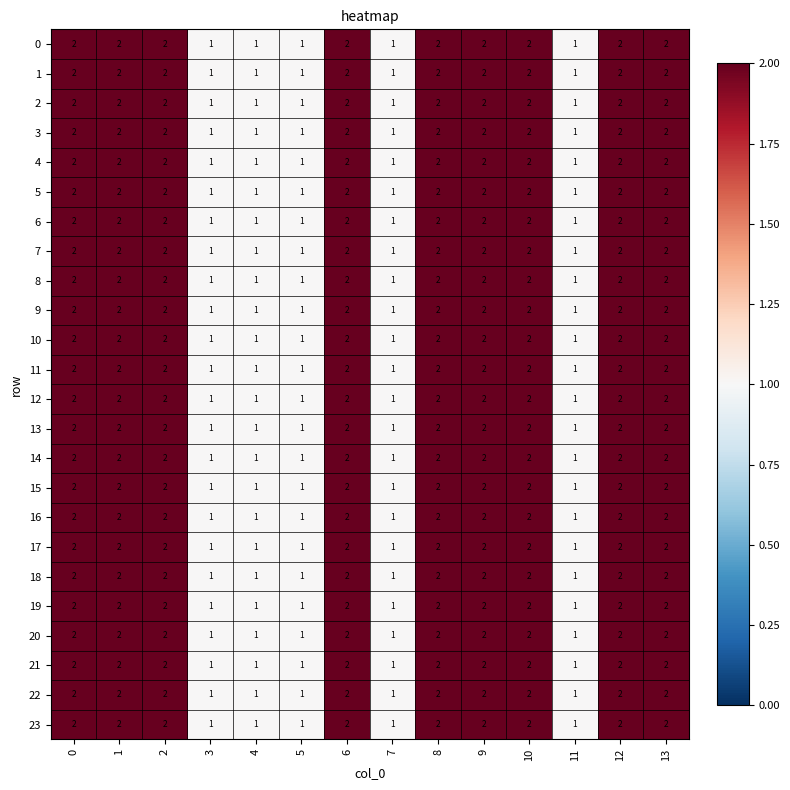

Count the 3 values in the range 1 to 2.

14